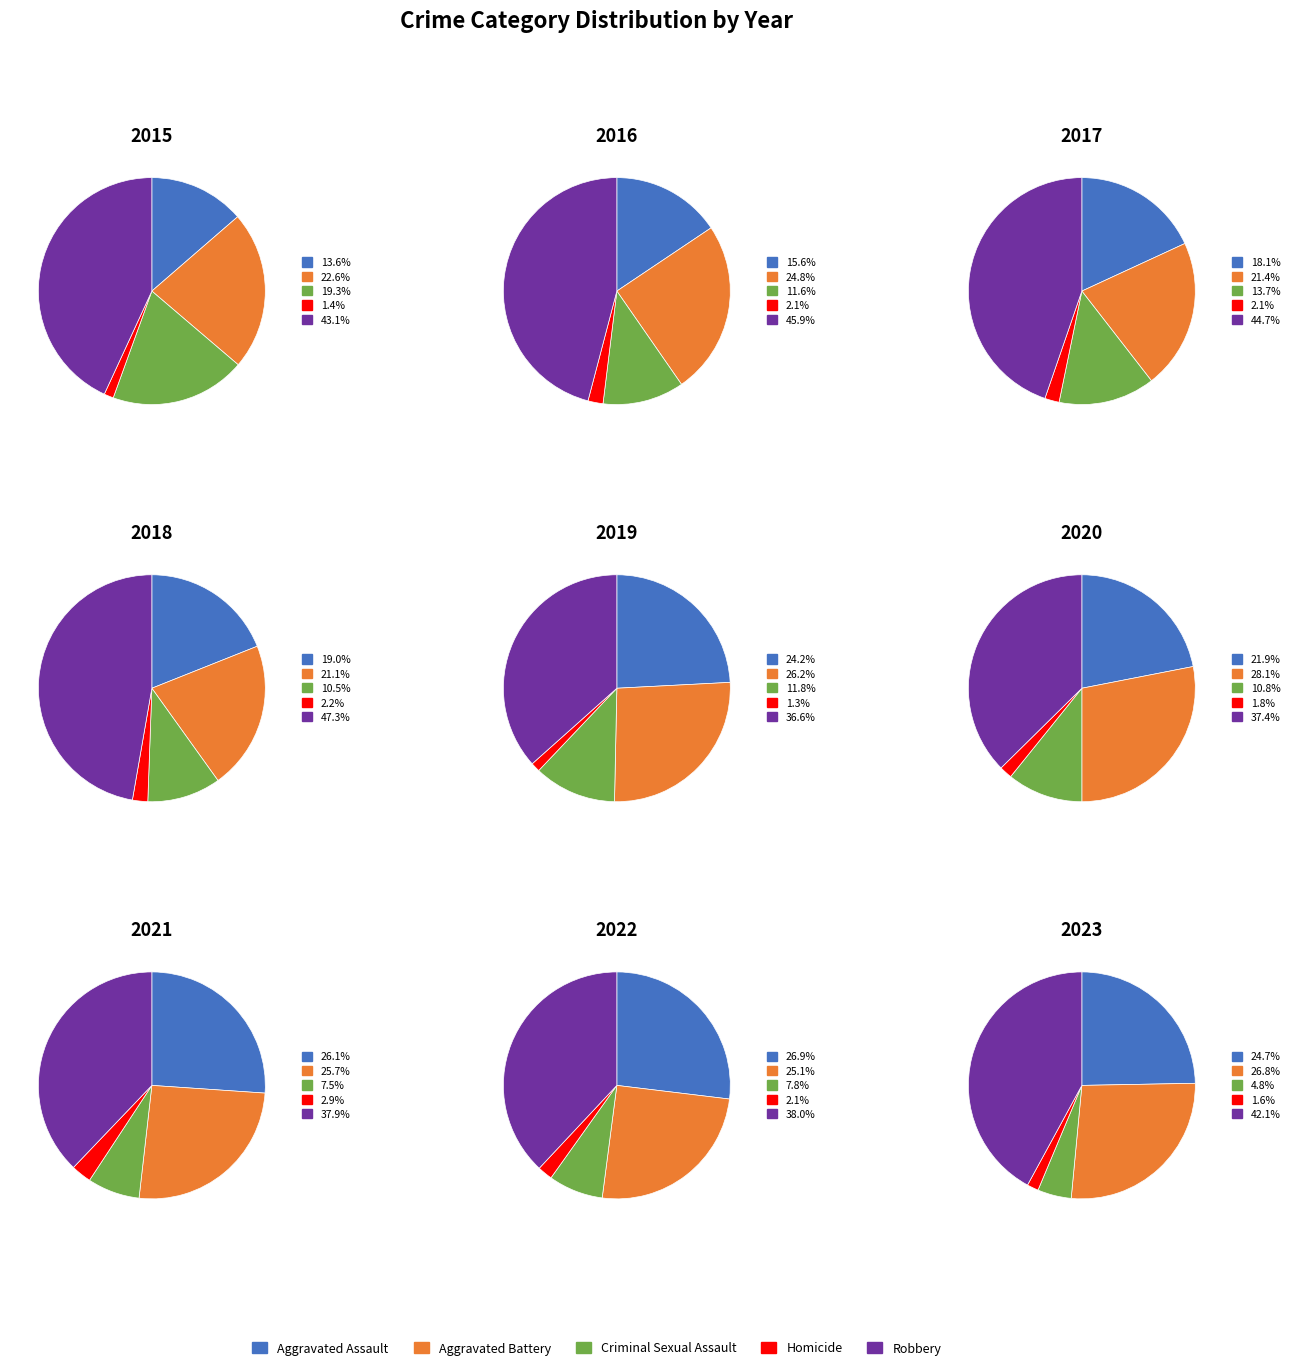

Which has a higher value, 2015 or 2016?

2016